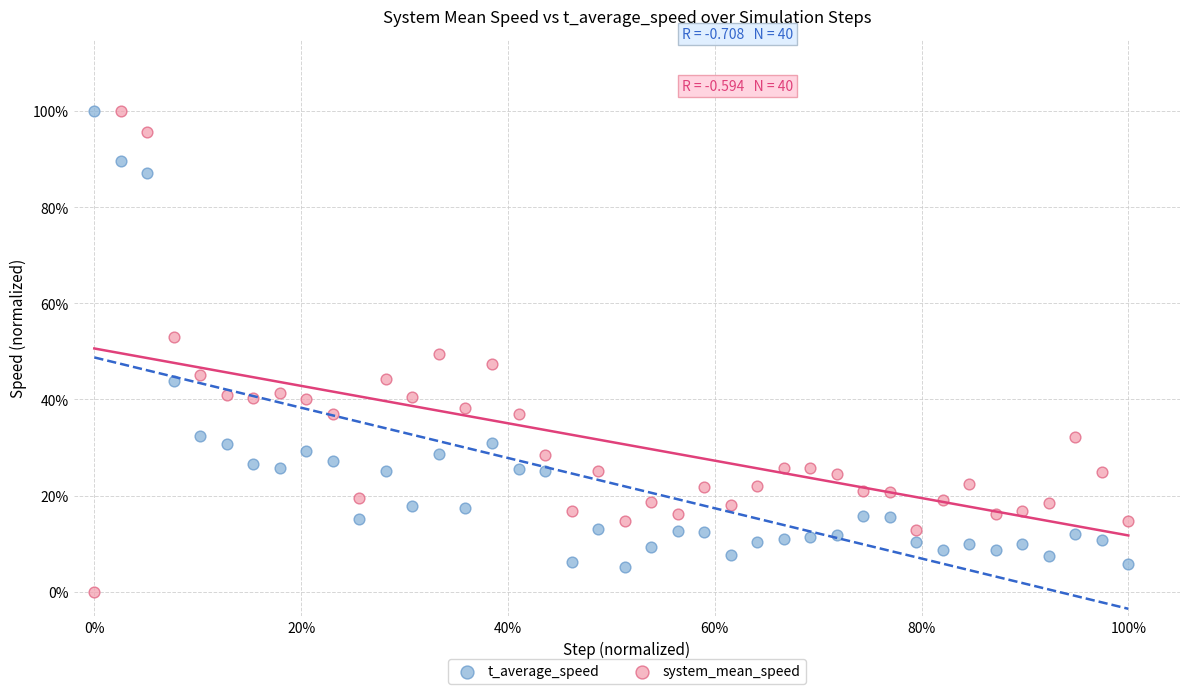

What are all the series names shown in the legend?

t_average_speed, system_mean_speed